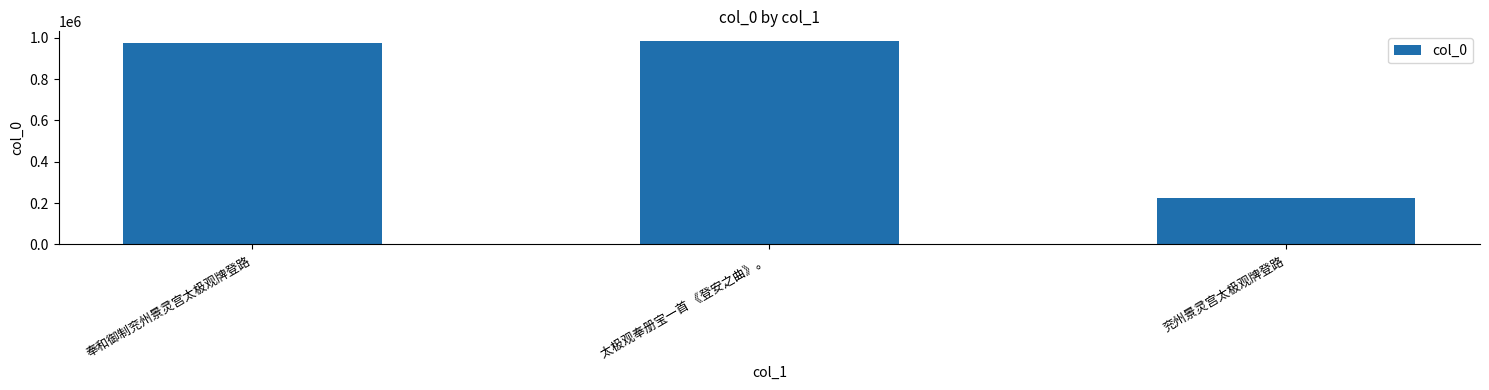

Approximately how many times larger is the value at 兖州景灵宫太极观牌登路 compared to 奉和御制兖州景灵宫太极观牌登路?

0.2